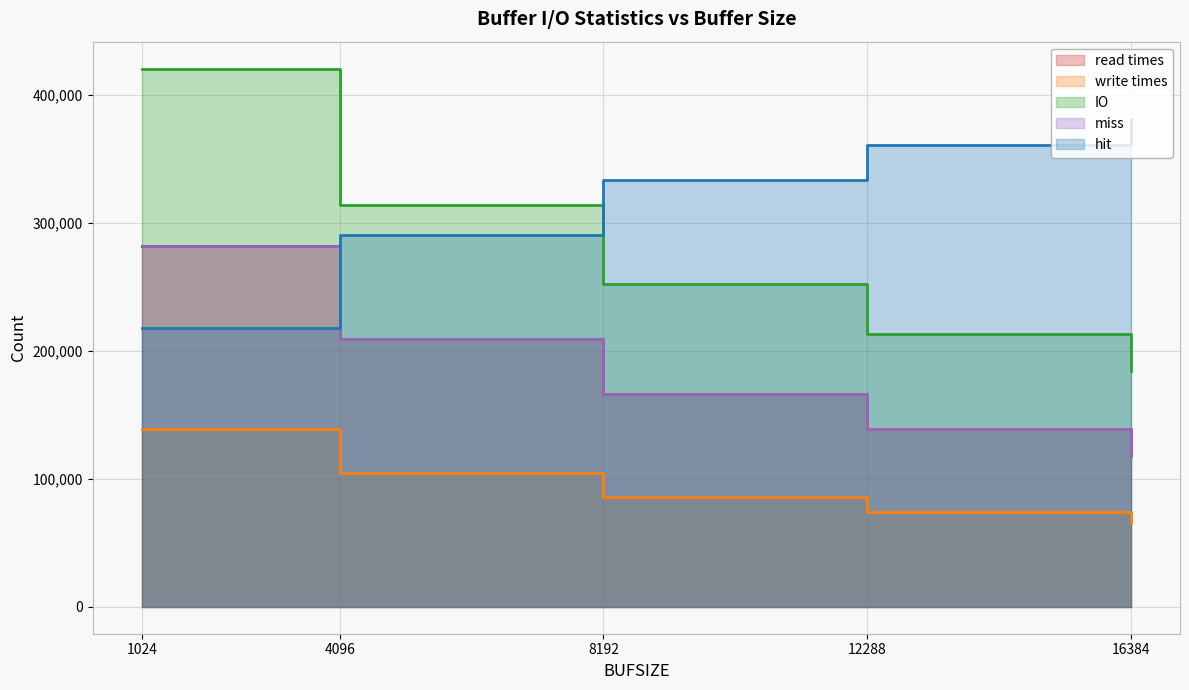

What is the sum of all miss values?

915484